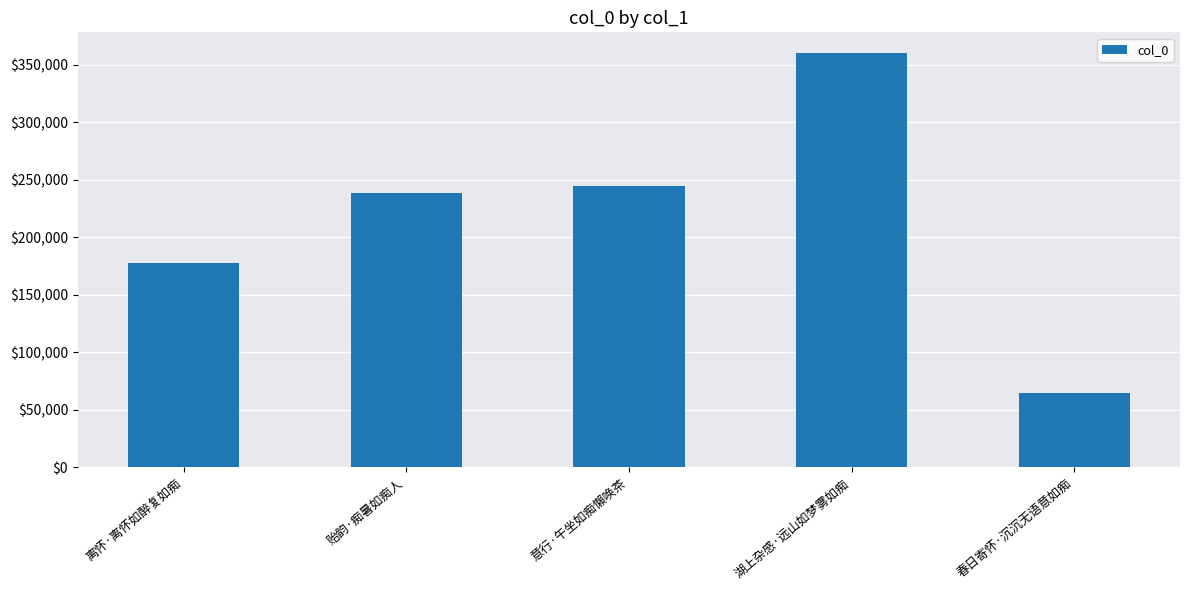

What is the approximate value at 湖上杂感·远山如梦雾如痴, to the nearest 100?

360200